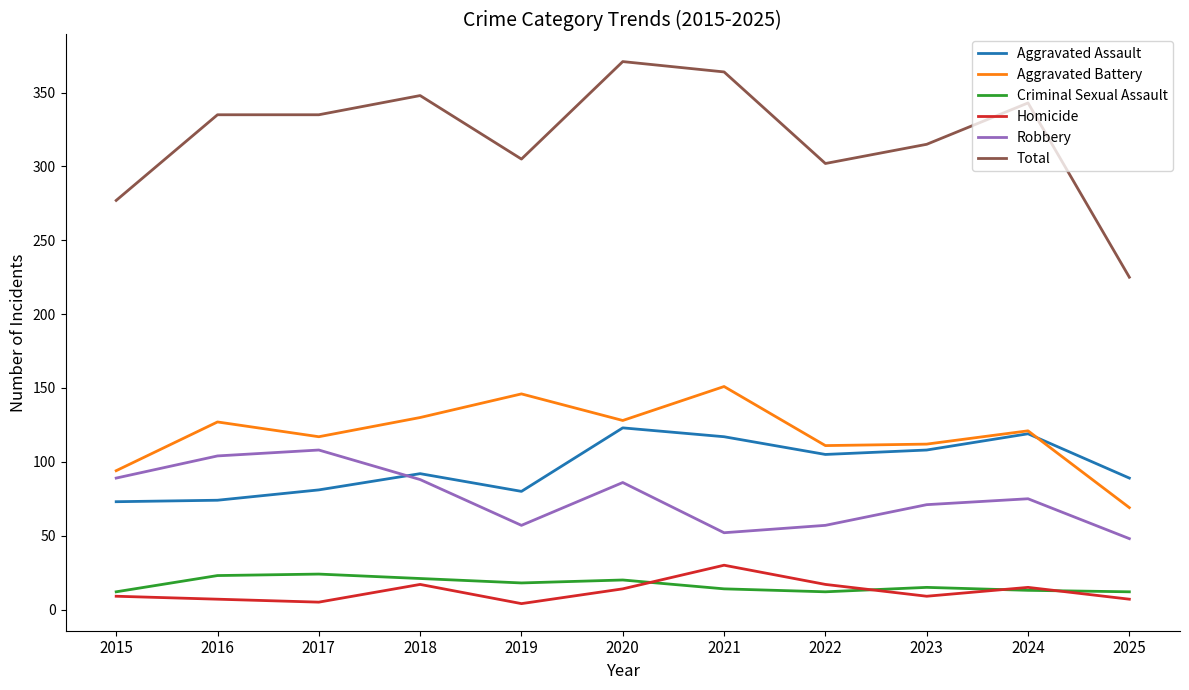

How many series are shown in this chart?

6